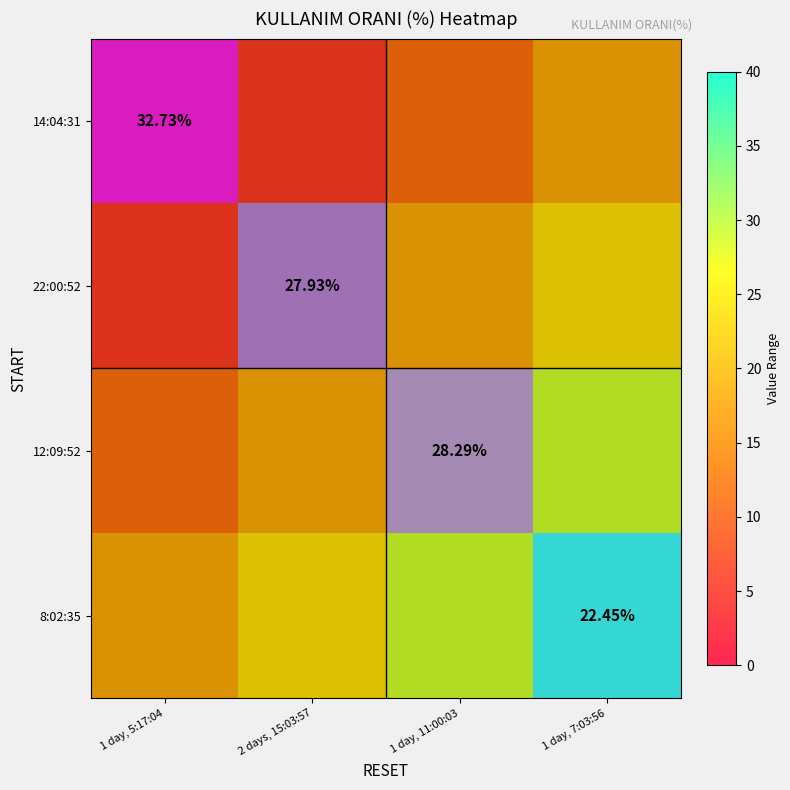

Which label corresponds to the smallest value in the chart?

2 days, 15:03:57